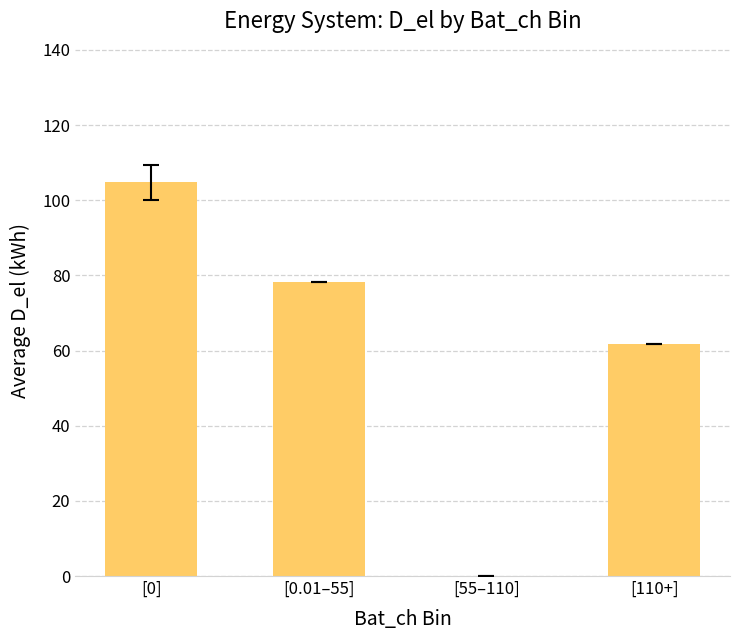

What is the change in value from [0.01–55] to [55–110]?

-78.3